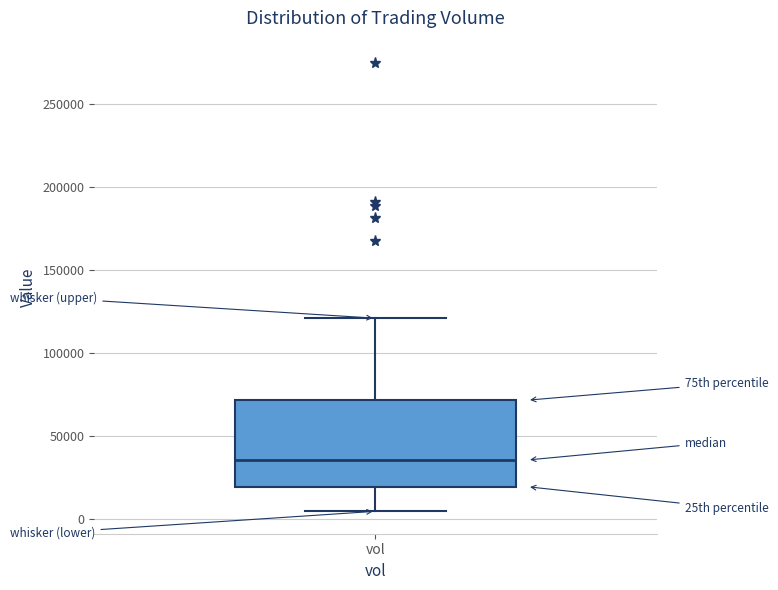

Where is the lower edge of the box for vol on the y-axis? The values are not printed on the chart, so give them approximately, as read against the axis.

20000